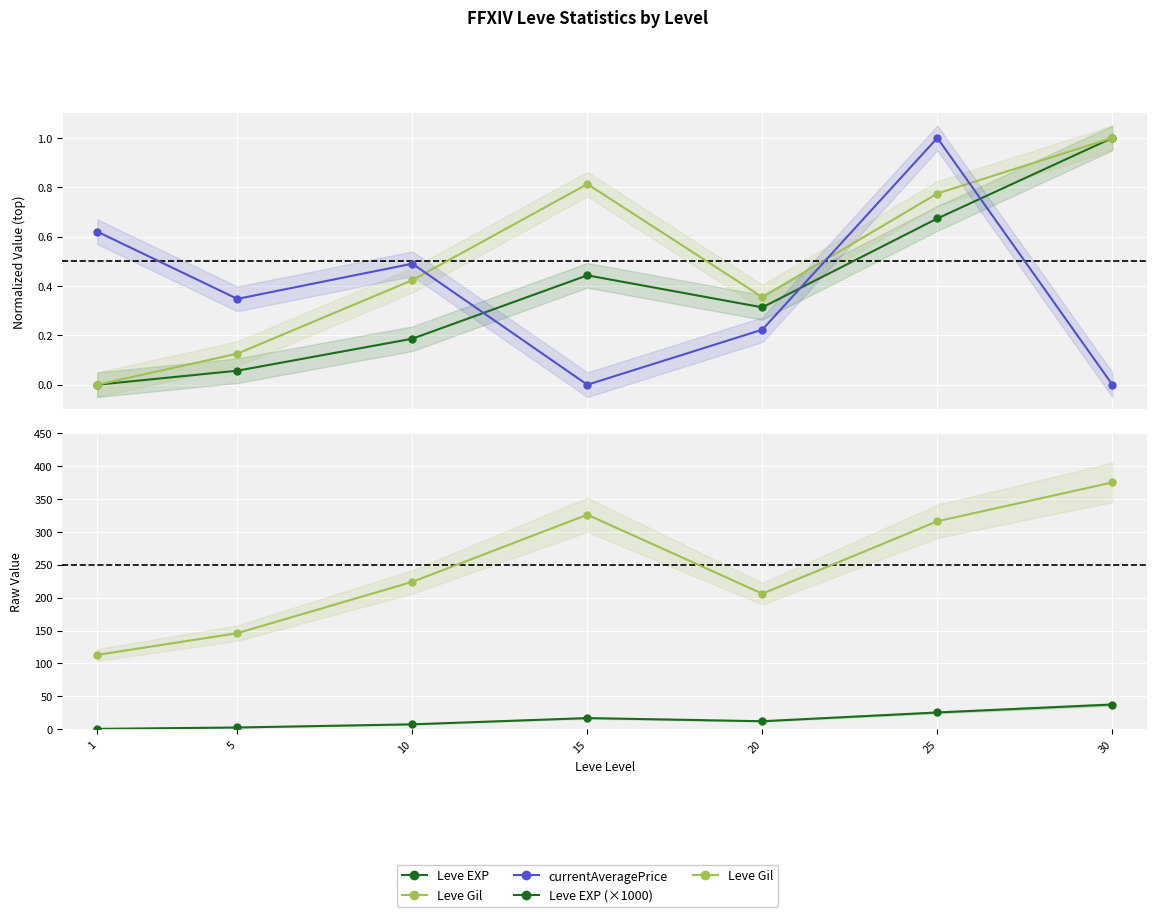

Rank the categories by Leve EXP (×1000) value from lowest to highest.

1, 5, 10, 20, 15, 25, 30